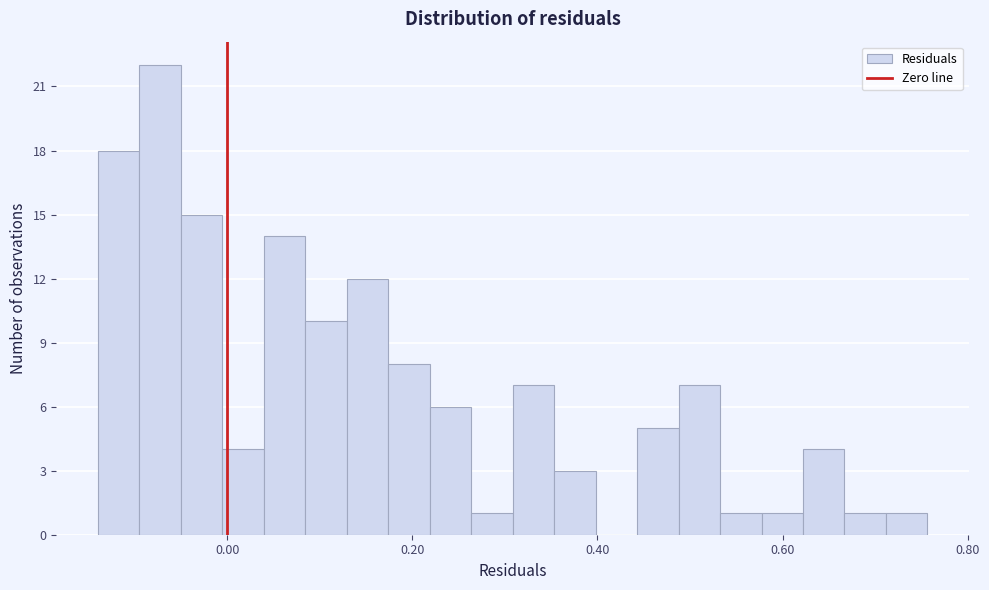

Around what value on the x-axis is the tallest bar? Give the approximate position of its centre, as read against the axis.

-0.08